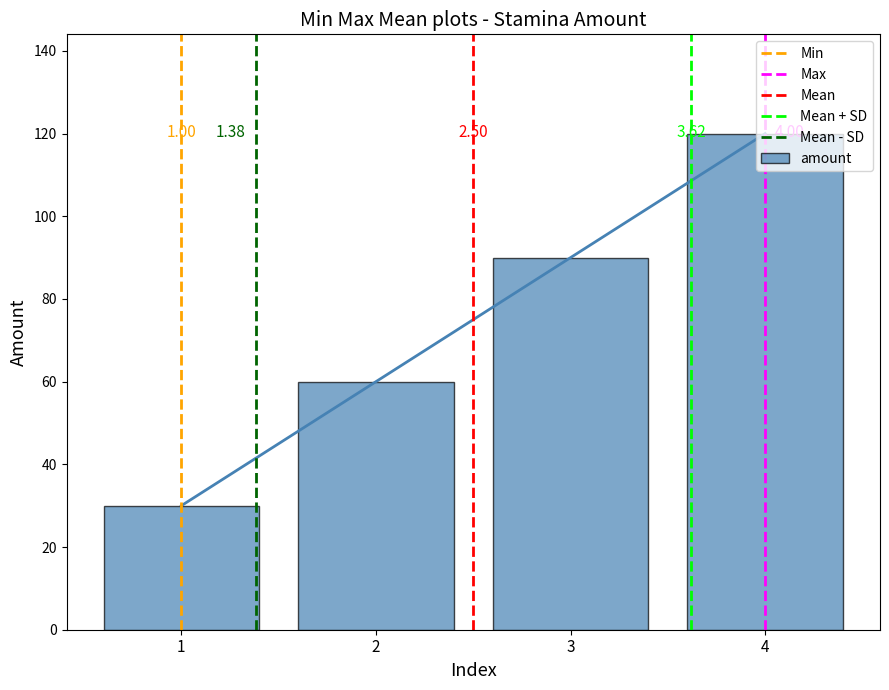

Between 1 and 4, which is larger?

4